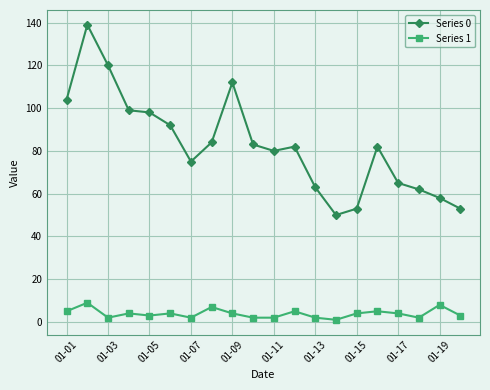

Which series has the largest total across all categories?

Series 0